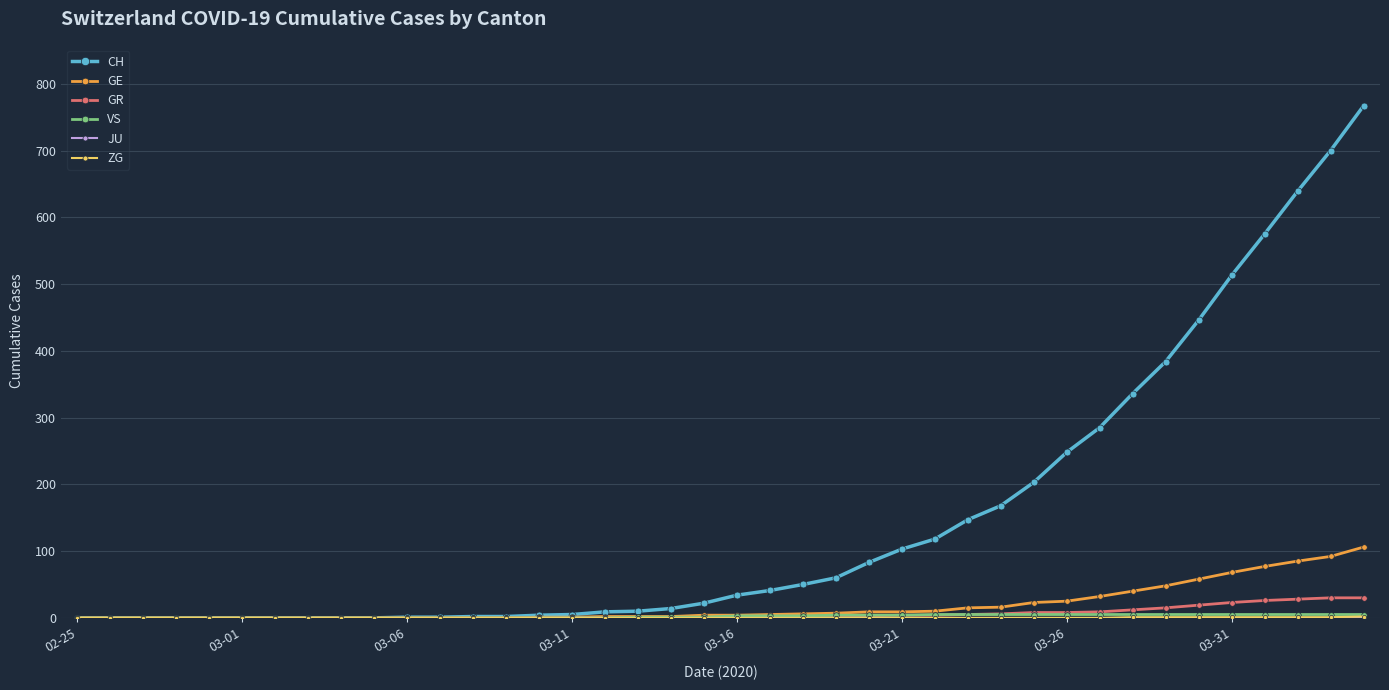

Which series has the largest range (max minus min)?

CH